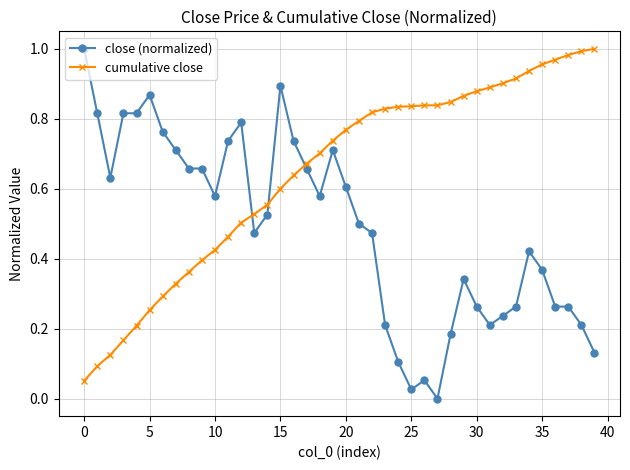

Which series ends up on top after the final intersection of close (normalized) and cumulative close?

cumulative close